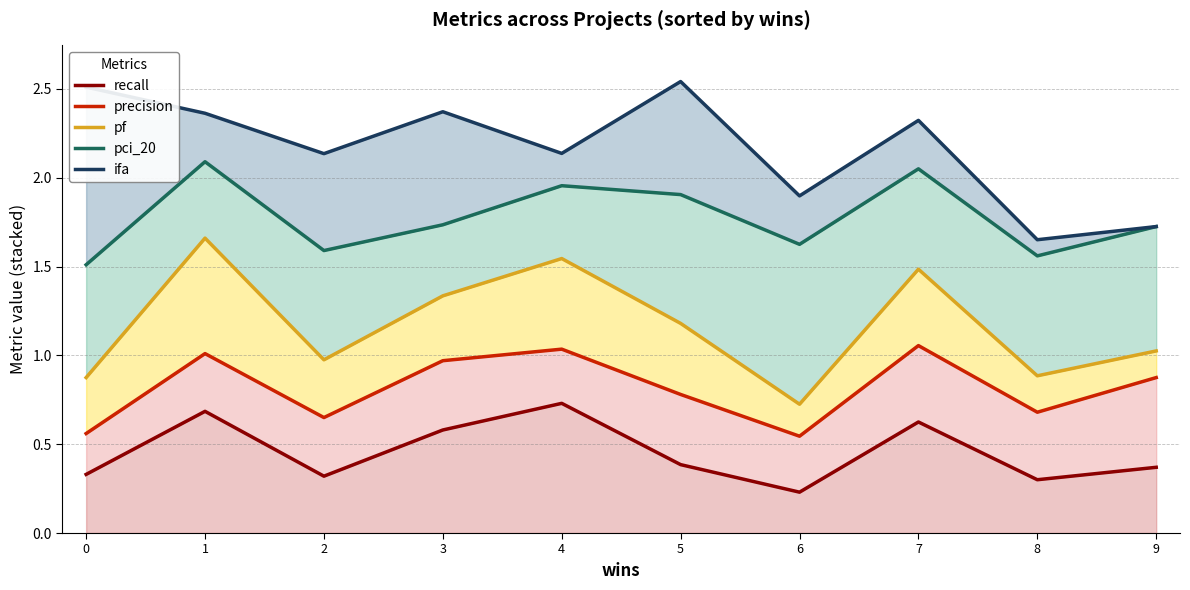

Which category has the highest value in the pf series?

1